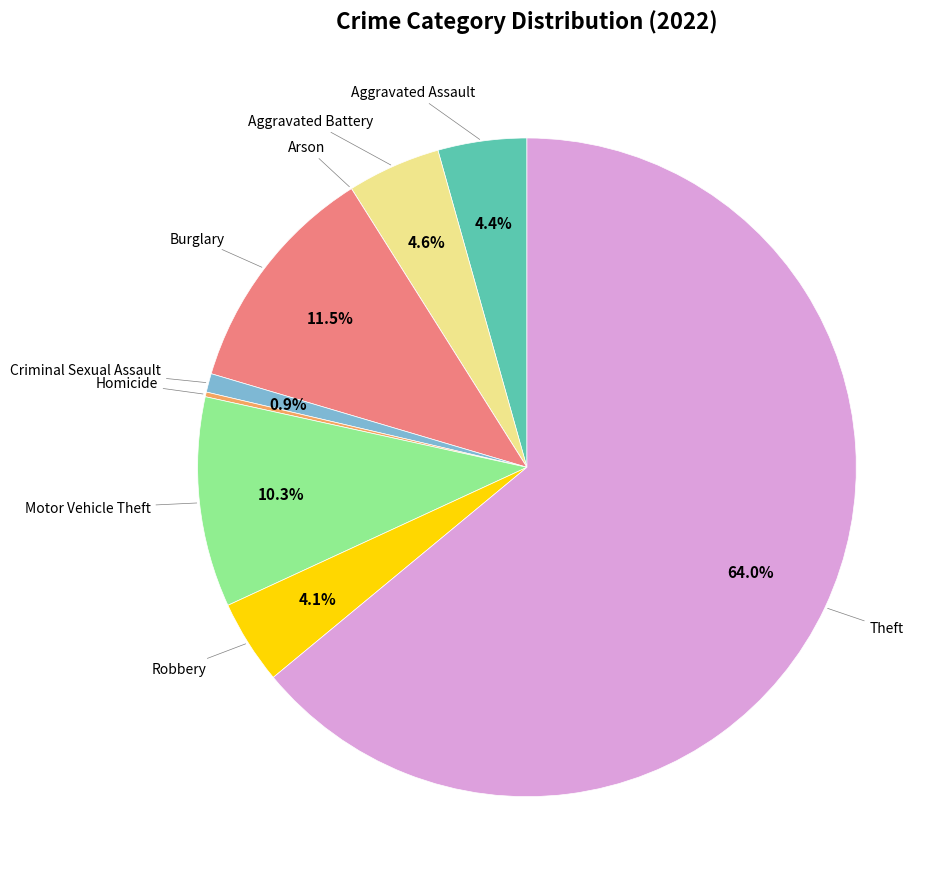

To the nearest percent, what is the average slice percentage?

11%